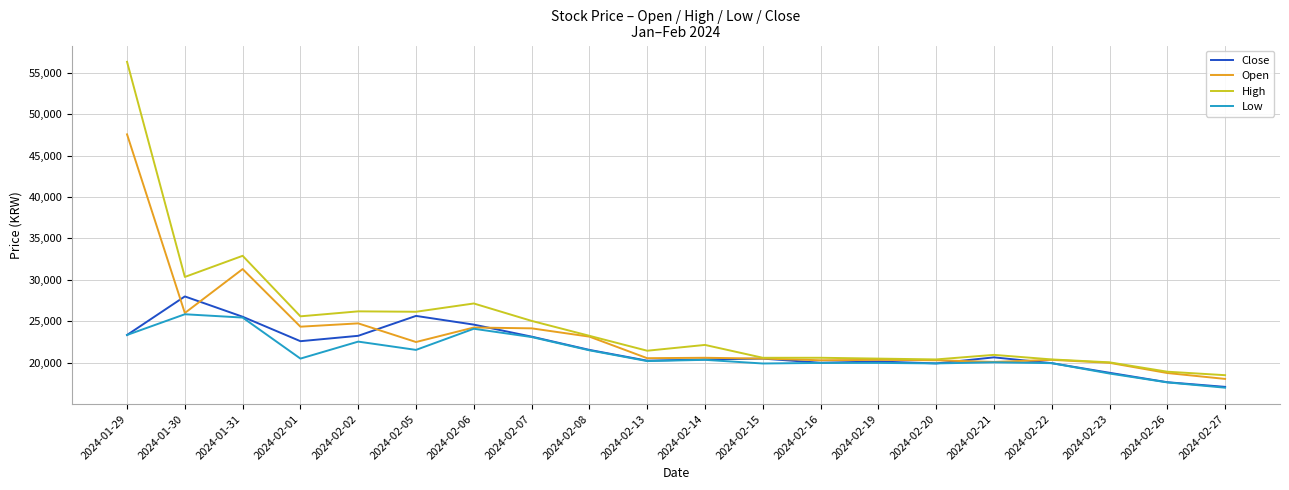

Which series changed the most between 2024-01-31 and 2024-02-02?

High